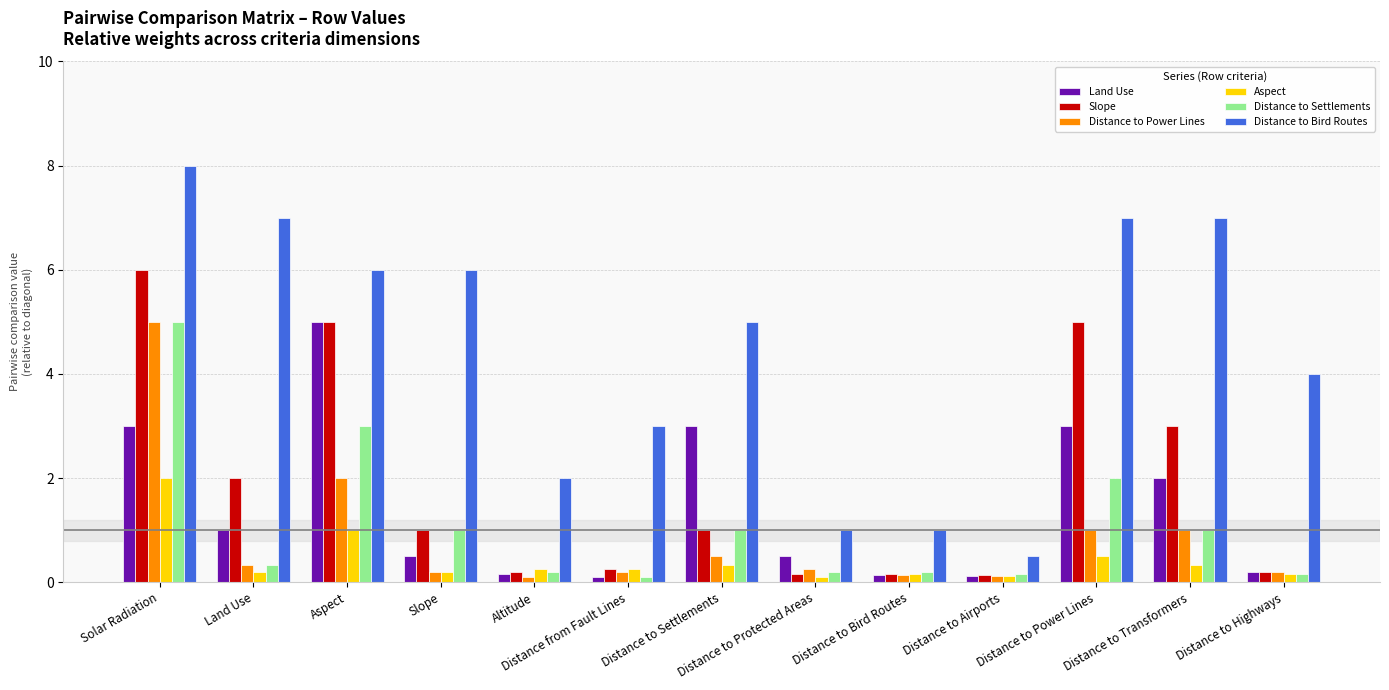

Which series has the widest spread of values?

Distance to Bird Routes